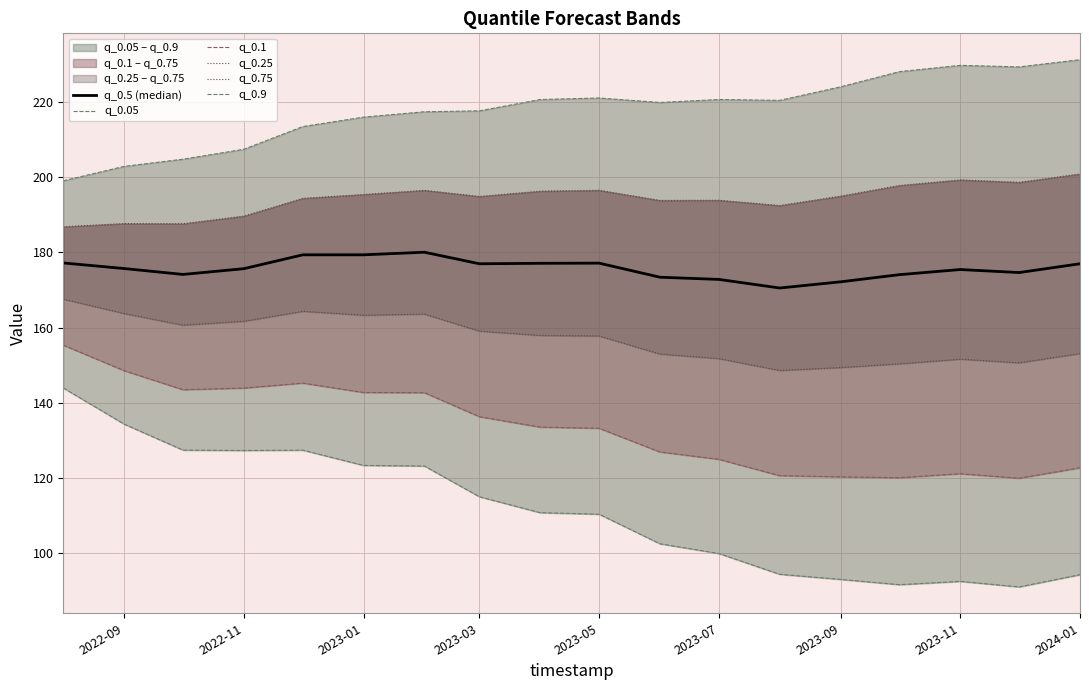

What is the difference between the second highest and second lowest values in the q_0.9 series?

26.9